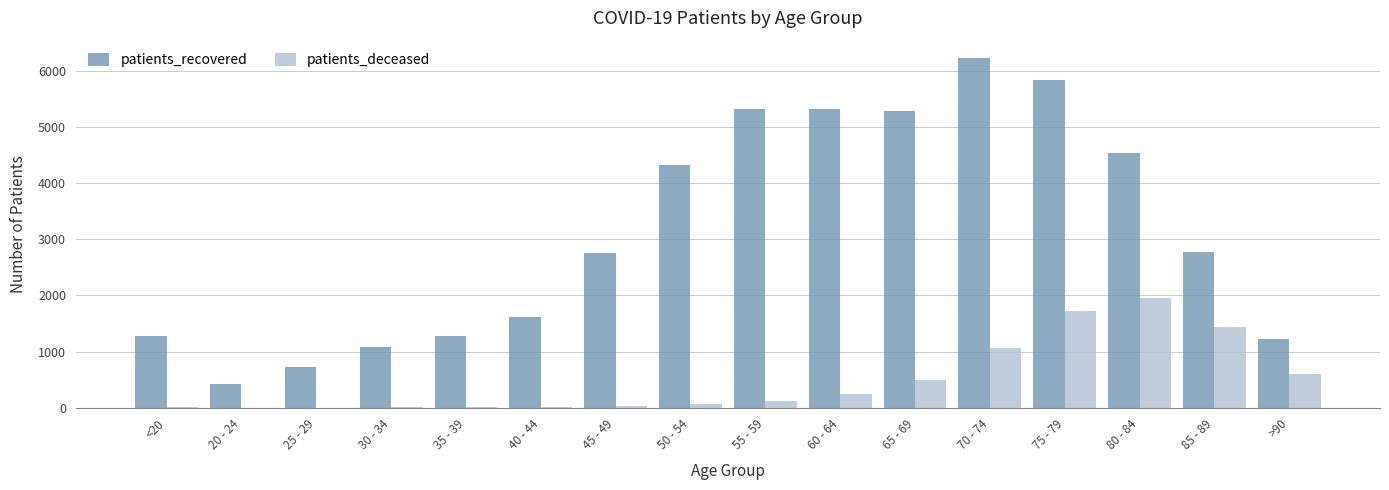

Which series has the largest total across all categories?

patients_recovered